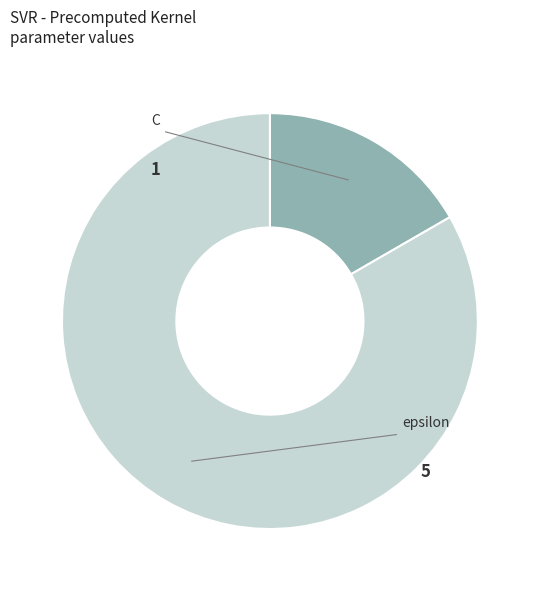

How many segments does this pie chart have?

2